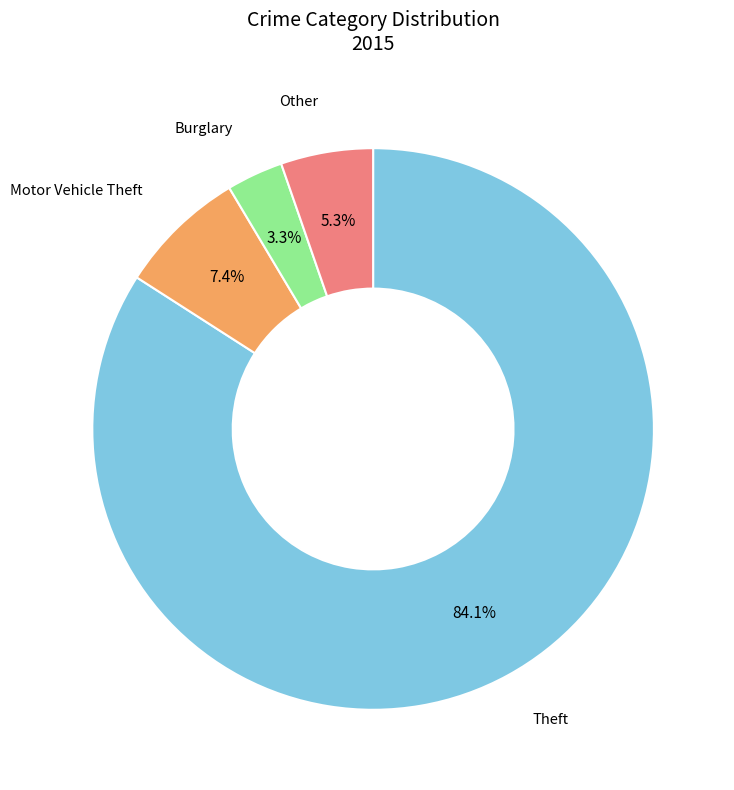

Does Theft represent more than half of the total?

Yes